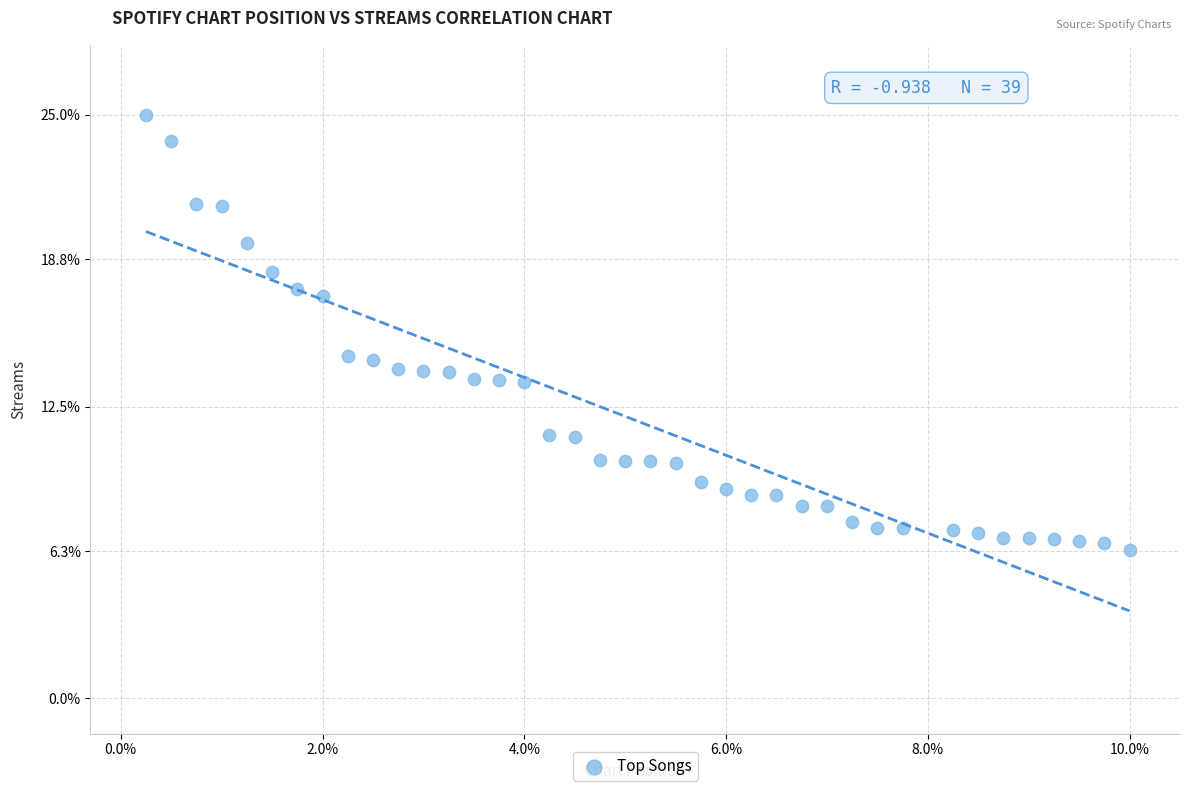

What is the range of X values (max minus min)?

9.8